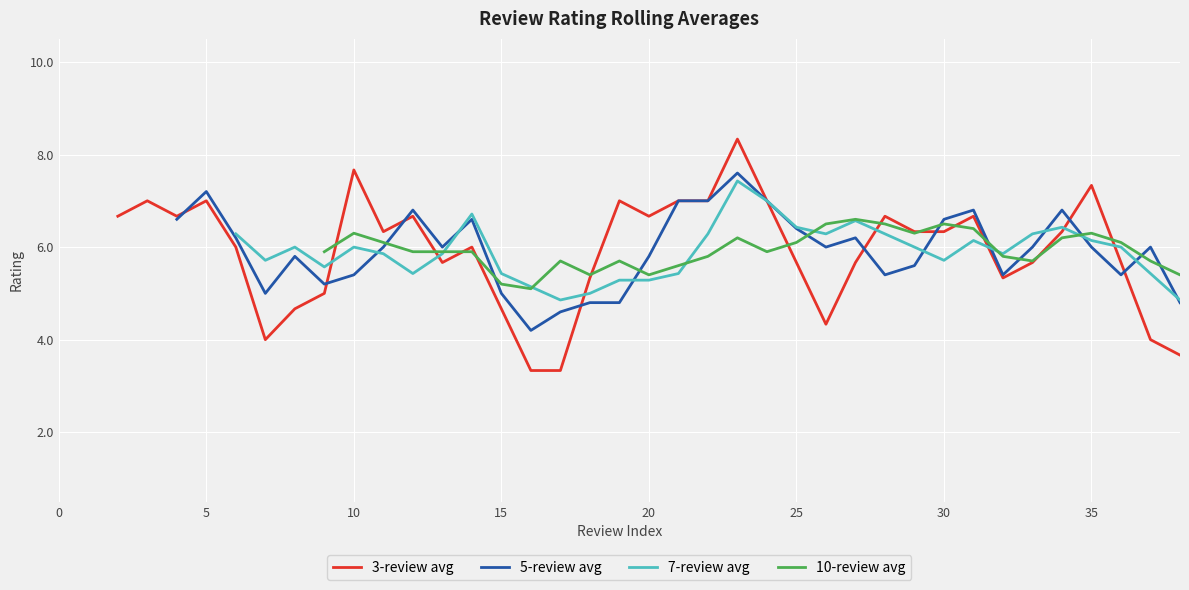

What are all the series names shown in the legend?

3-review avg, 5-review avg, 7-review avg, 10-review avg